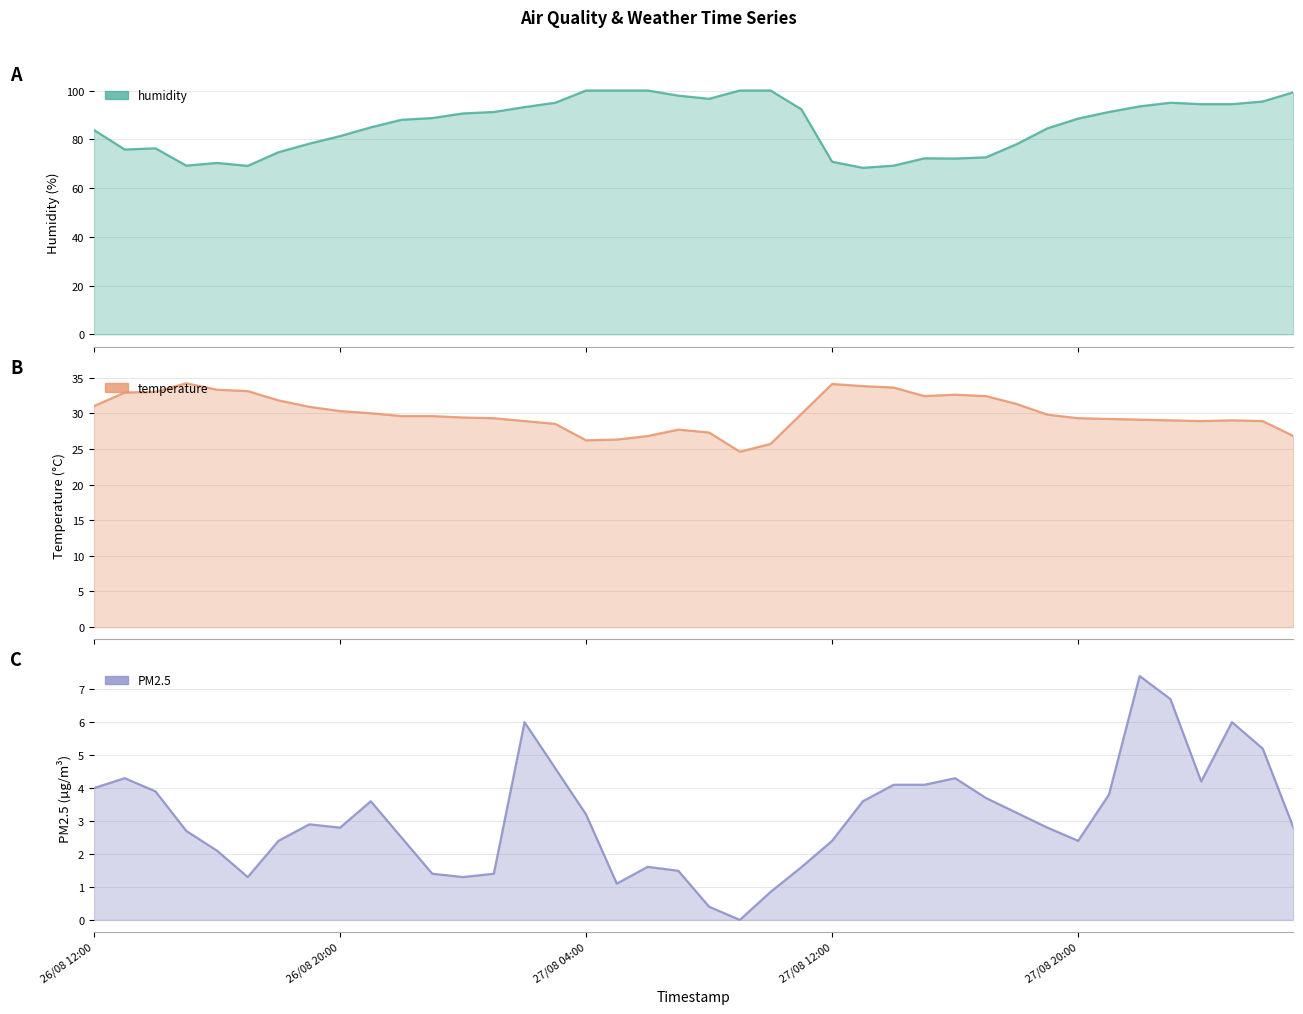

Which label corresponds to the smallest value in the chart?

27/08 09:00